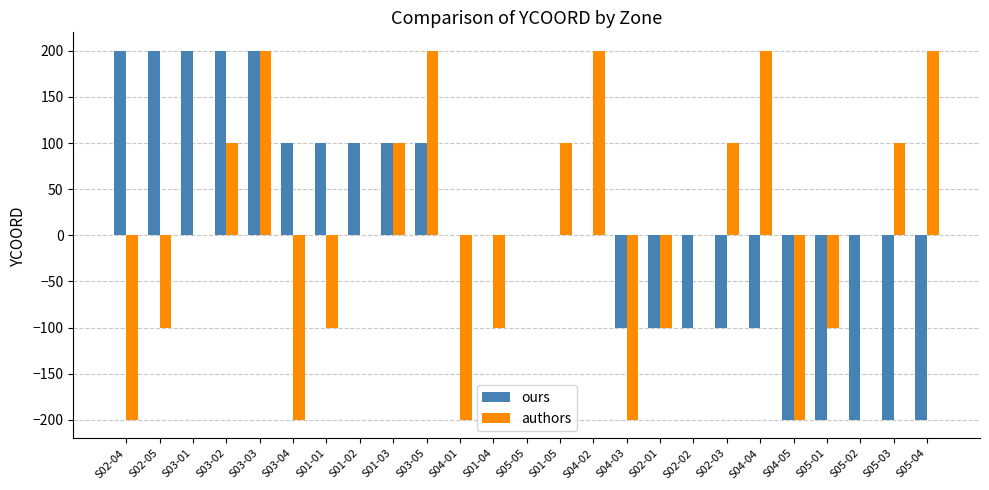

Is the value of authors at S02-03 greater than the value of ours at S04-01?

Yes